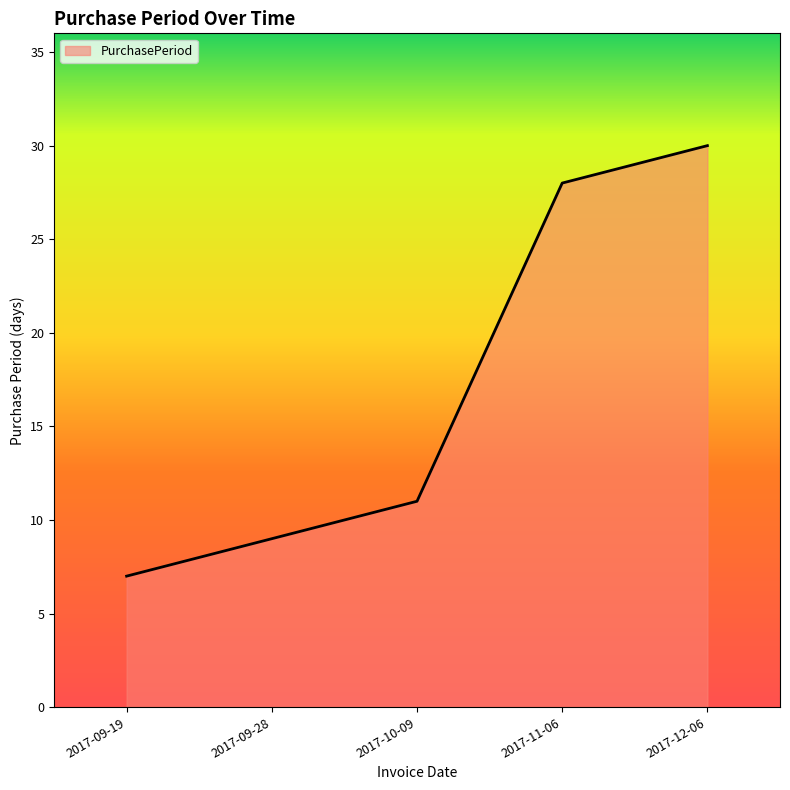

Reading left to right, list all the values displayed in this chart.

7	9	11	28	30